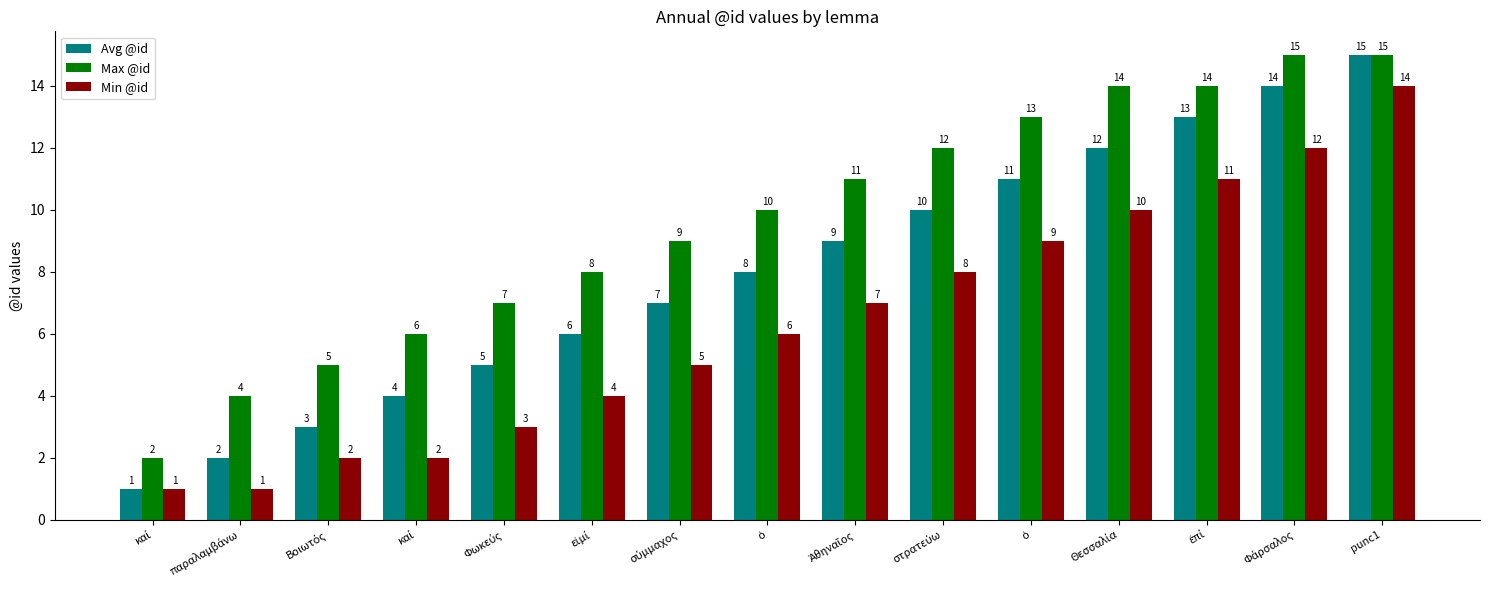

What are all the series names shown in the legend?

Avg @id, Max @id, Min @id